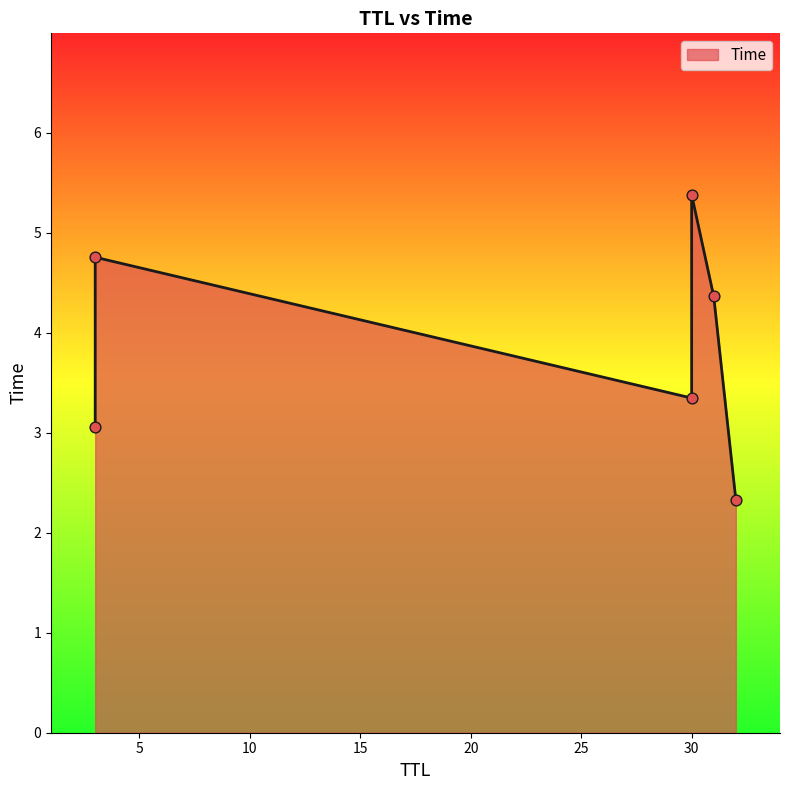

Which has a higher value, 30 or 30?

30